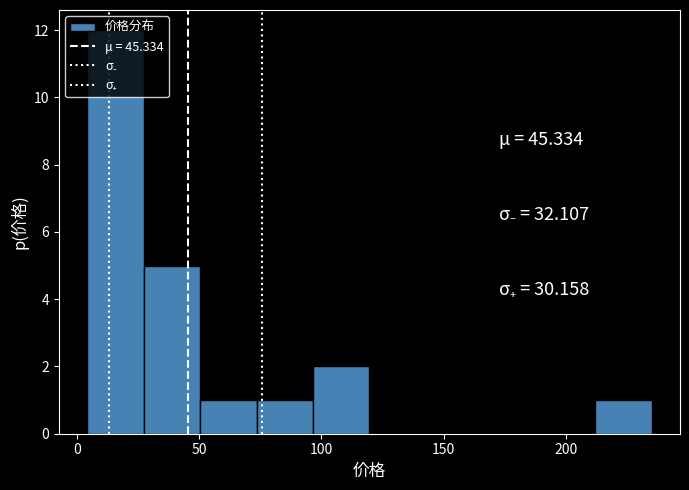

Which range on the x-axis has the tallest bar?

5 to 25